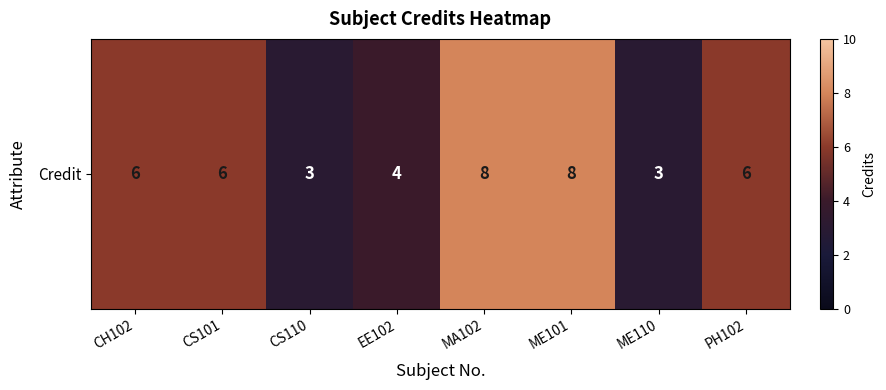

Is it true that the value at CS110 is 4?

False